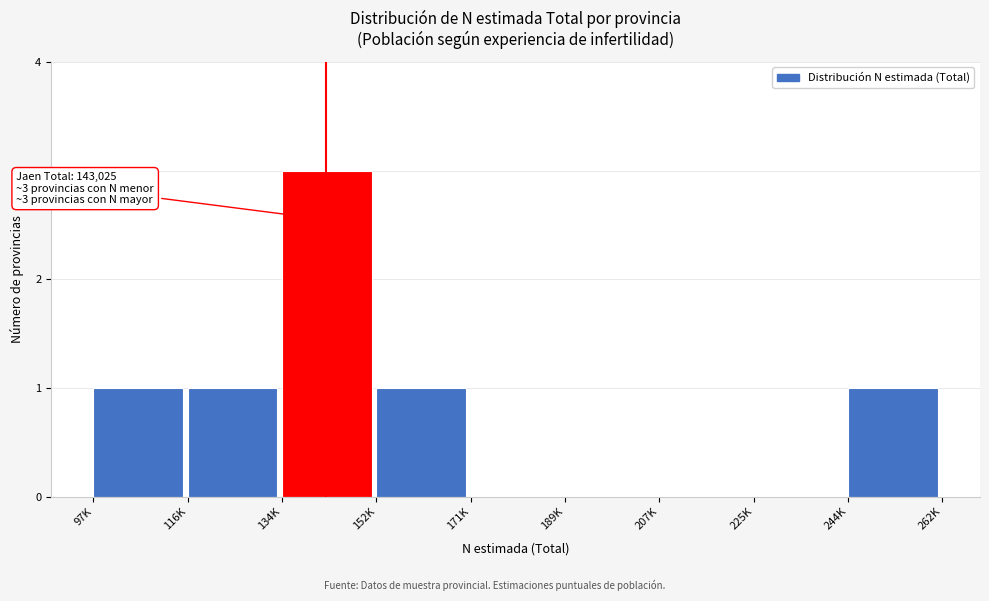

Reading left to right, what are all the values shown in this chart?

97K=1	116K=1	134K=3	152K=1	171K=0	189K=0	207K=0	225K=0	244K=1